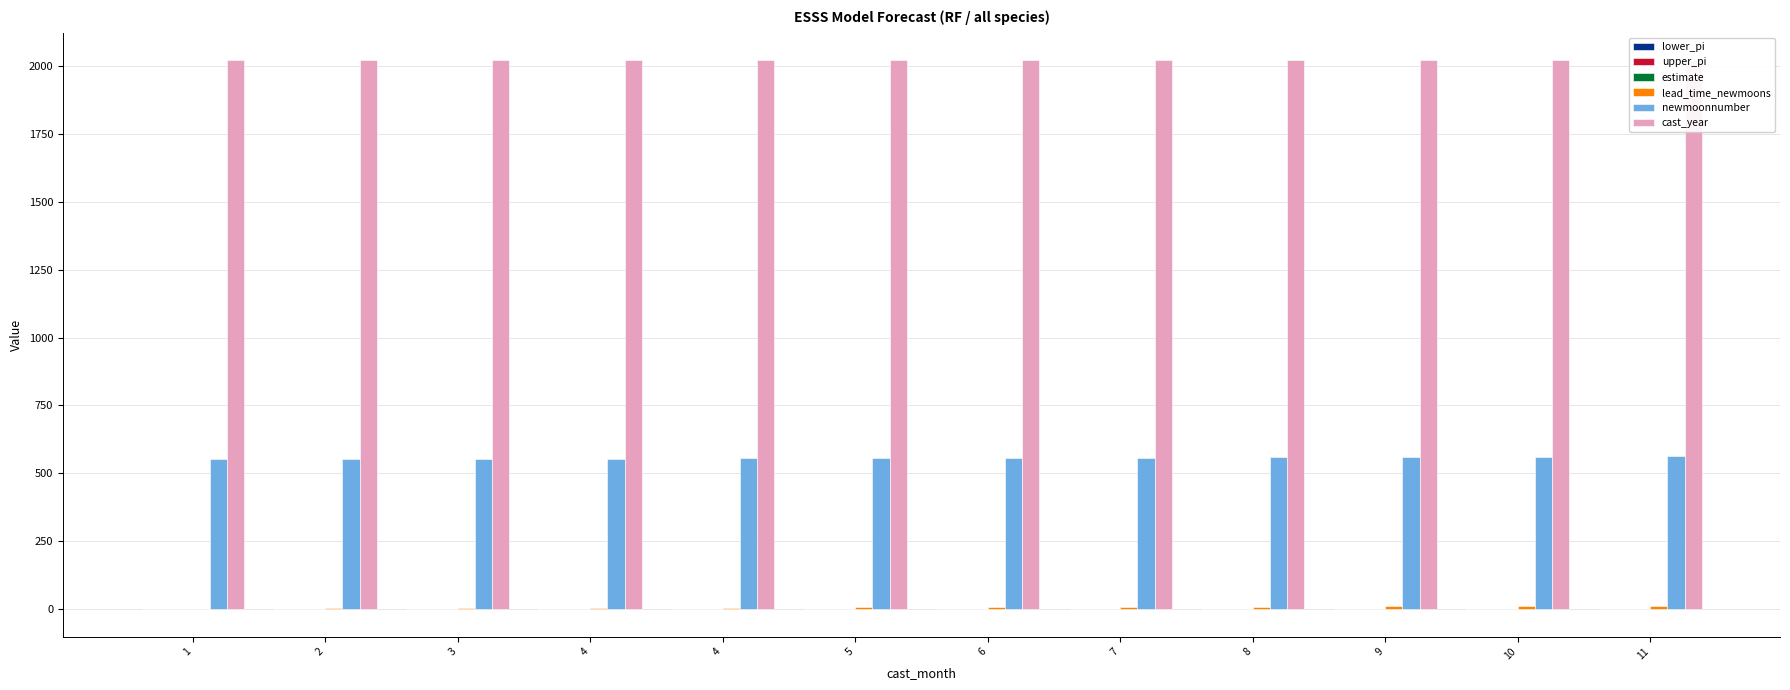

What is the difference between the maximum and minimum values in the newmoonnumber series?

11.0